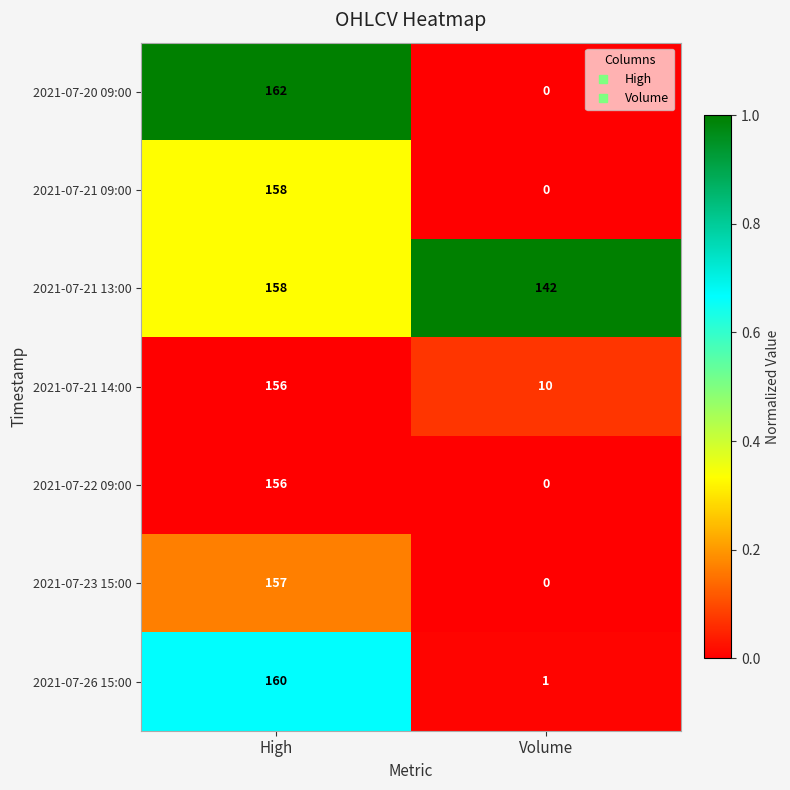

What is the total value across all series at Volume?

153